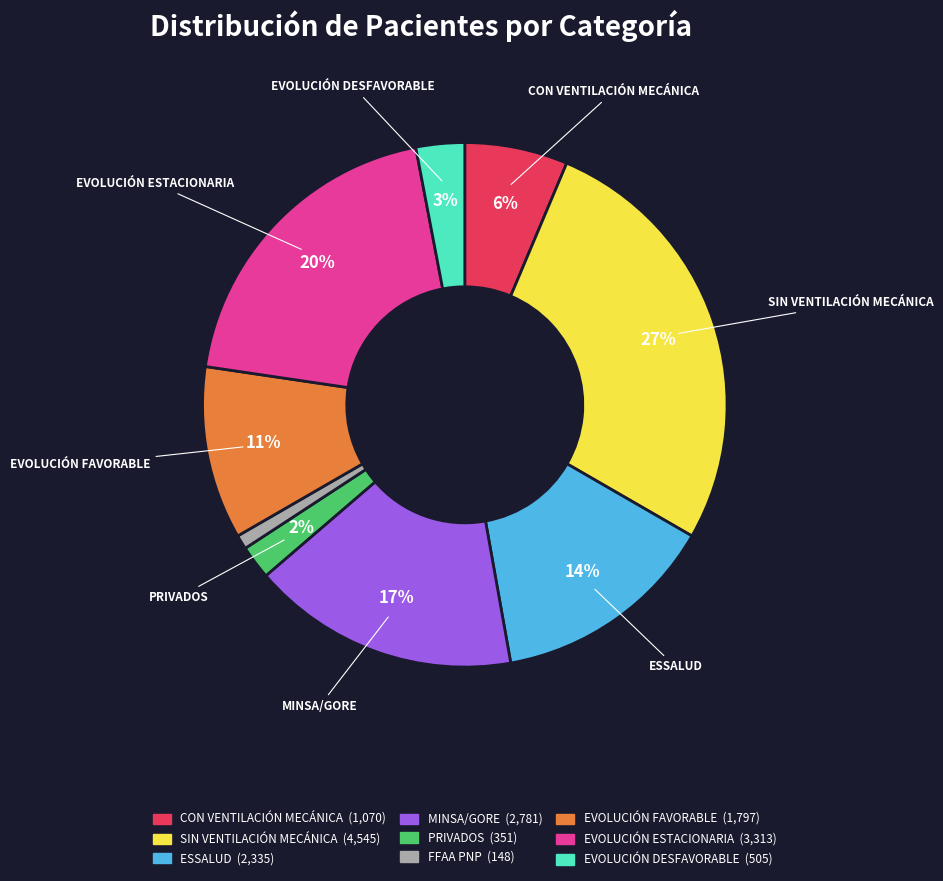

How many slices are in this pie chart?

9